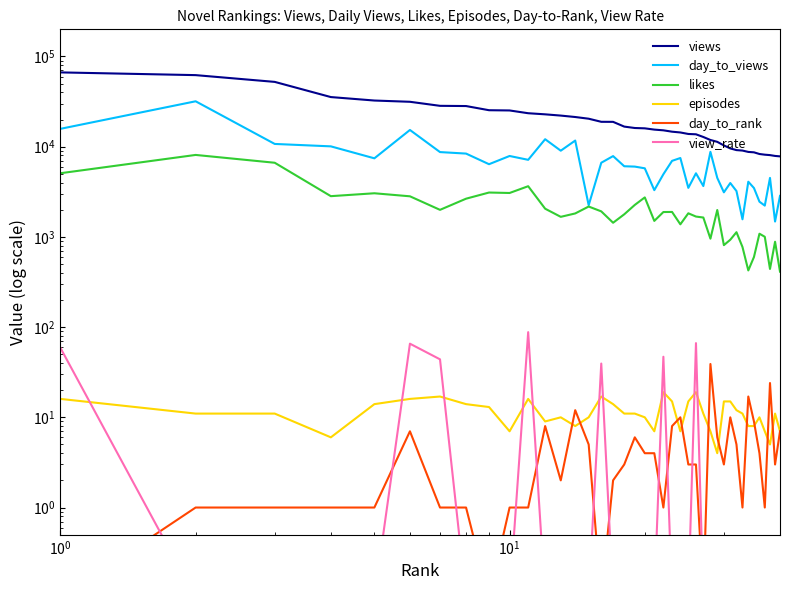

The view_rate series shows 0.1 at 28. True or false?

False